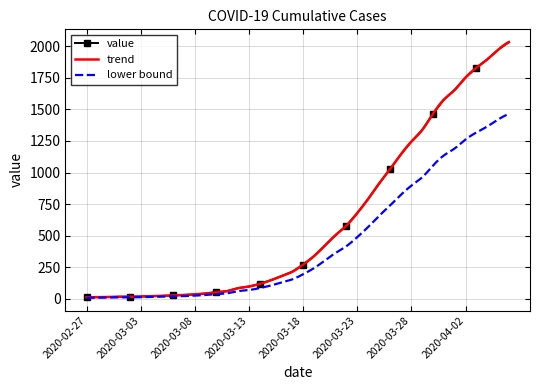

Which has a higher value, 2020-03-25 or 2020-03-27?

2020-03-27